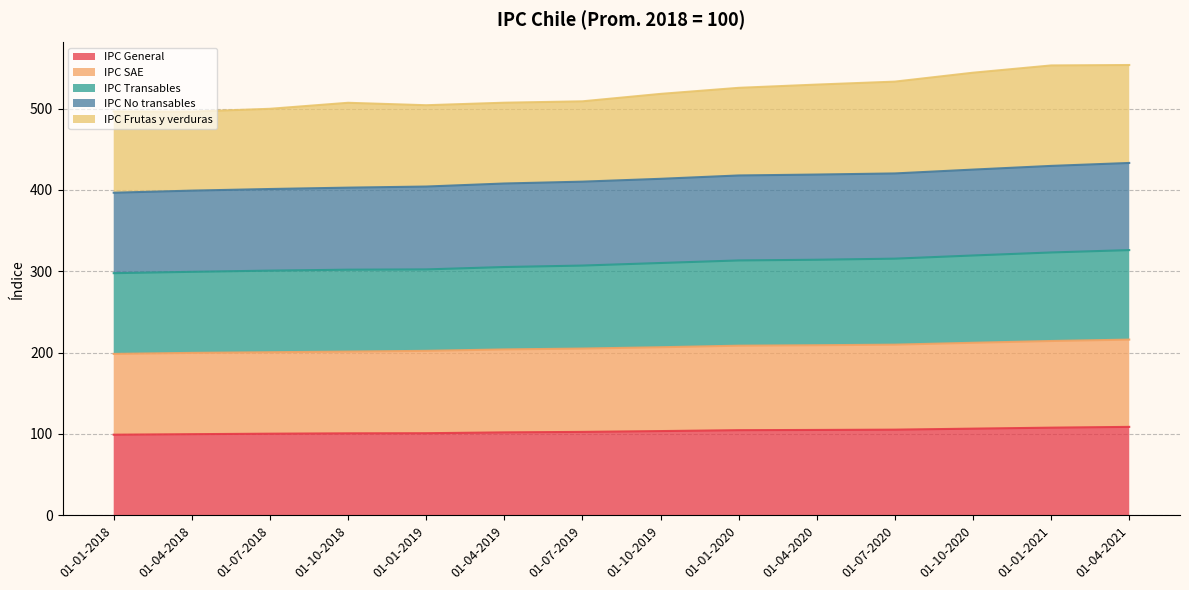

Is it true that IPC General equals 102.6 at 01-07-2019?

True